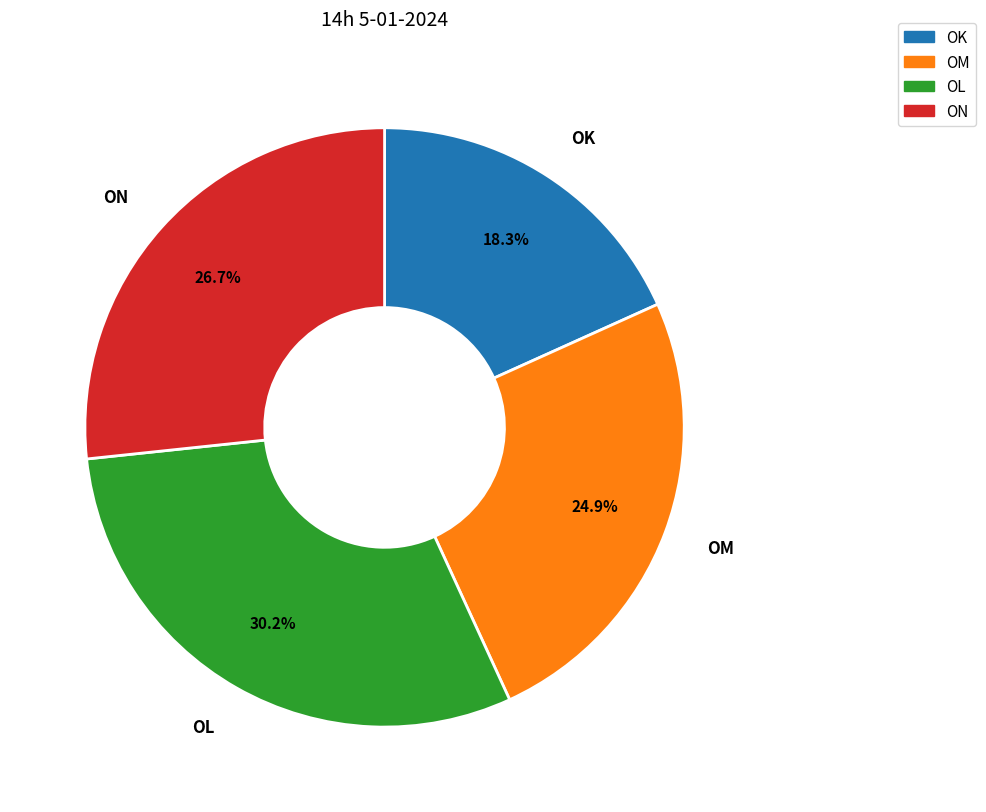

To the nearest percent, what percentage of the pie is ON?

27%